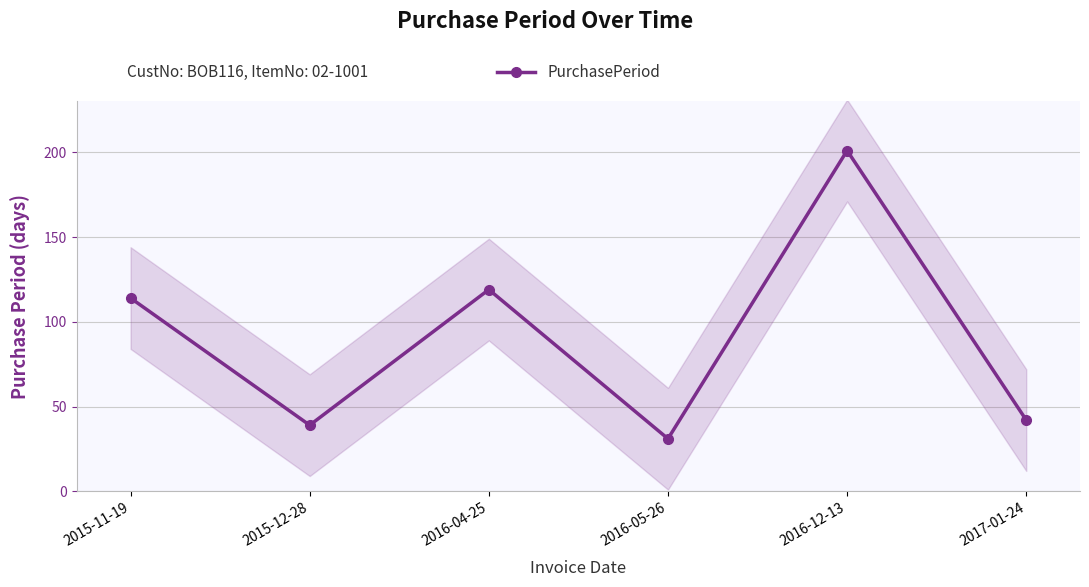

Where is the first local minimum?

2015-12-28